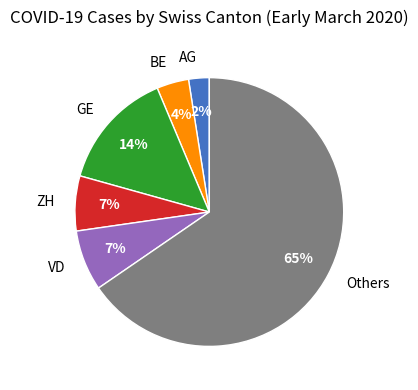

Does any single category account for the majority?

Yes